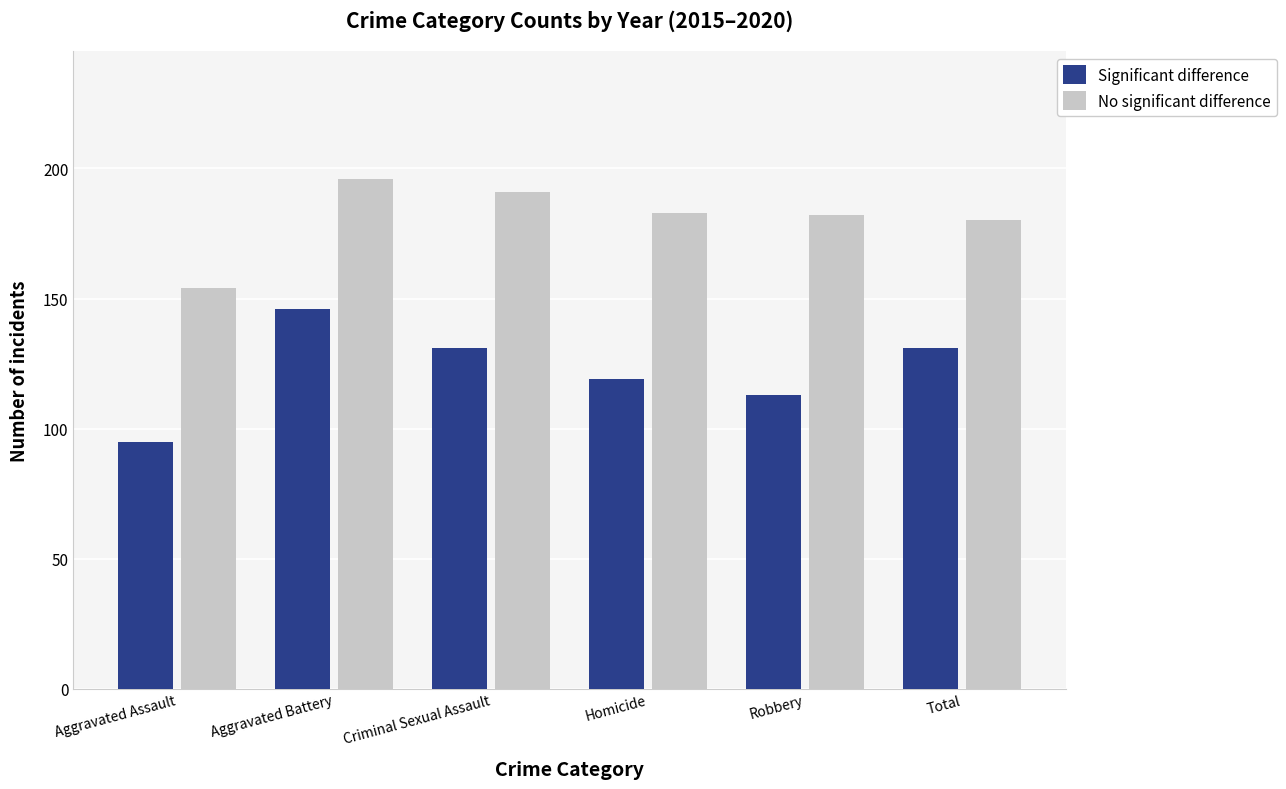

List the series in order of their peak value, lowest first.

Significant difference, No significant difference